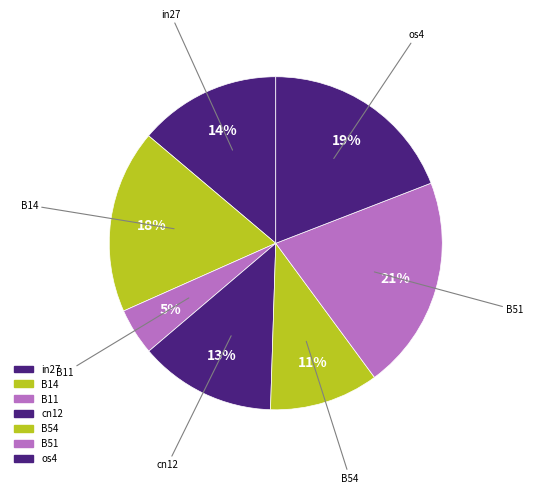

Does B51 account for over 50% of the chart?

No